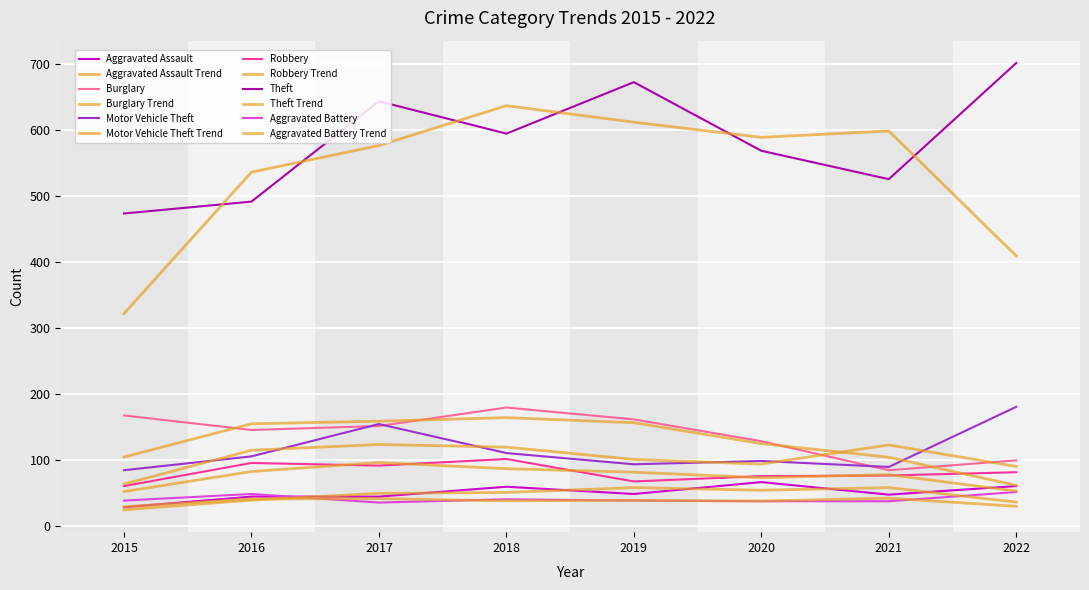

Count the number of data series in this chart.

12